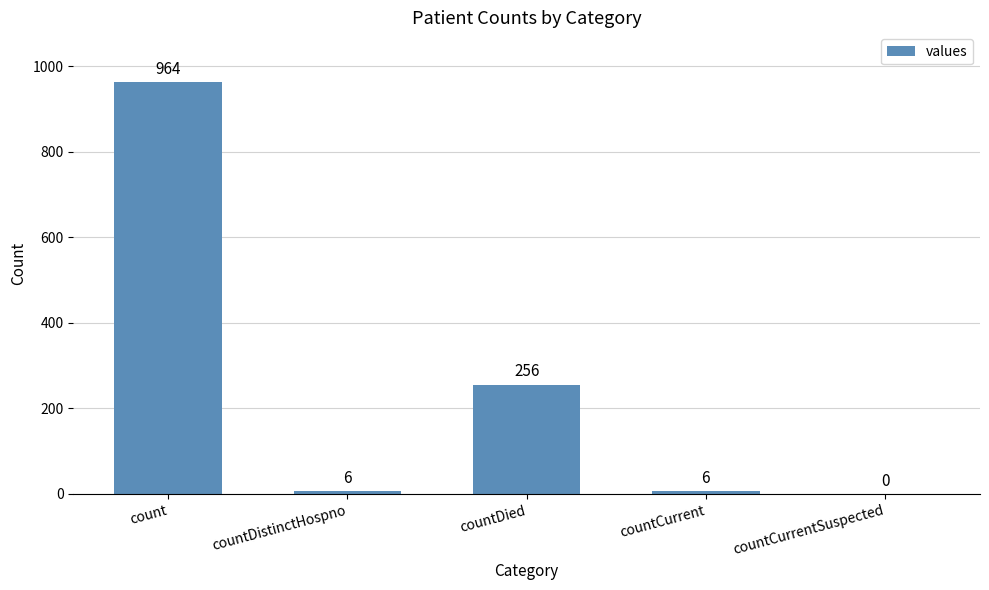

What is the maximum value shown in the chart?

964